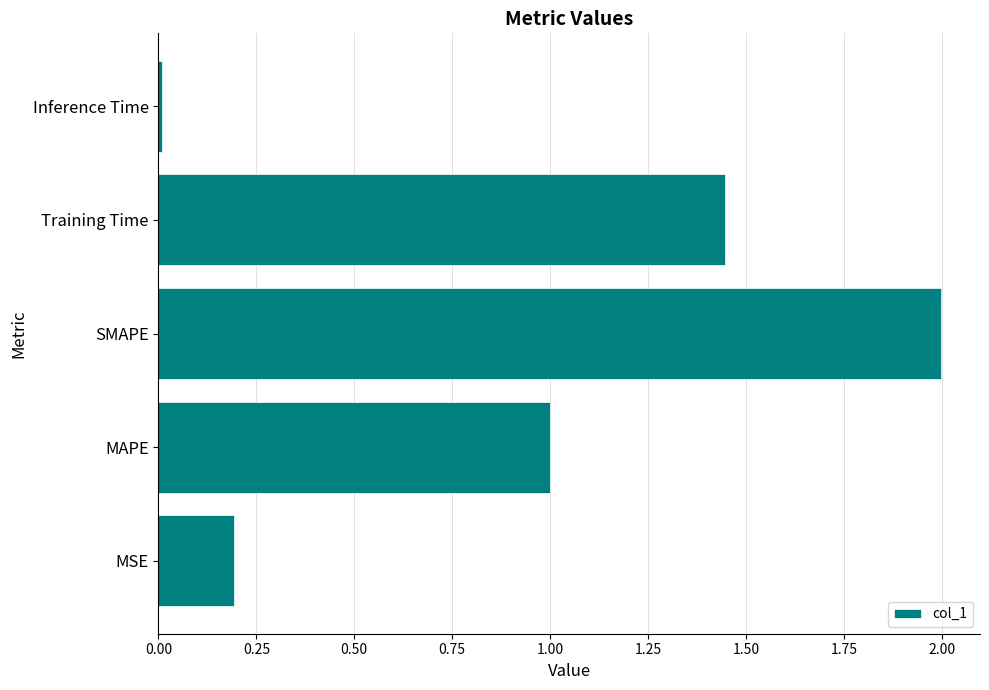

True or false: the data shows 1.4 at SMAPE.

False